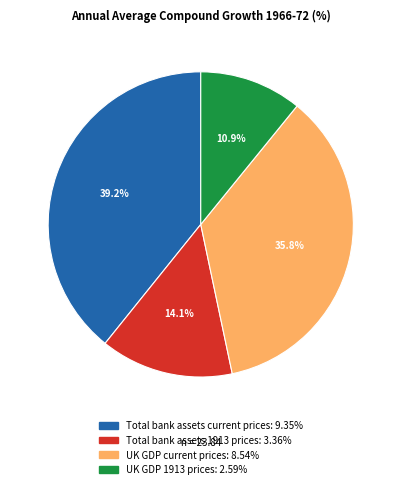

Does any single category account for the majority?

No